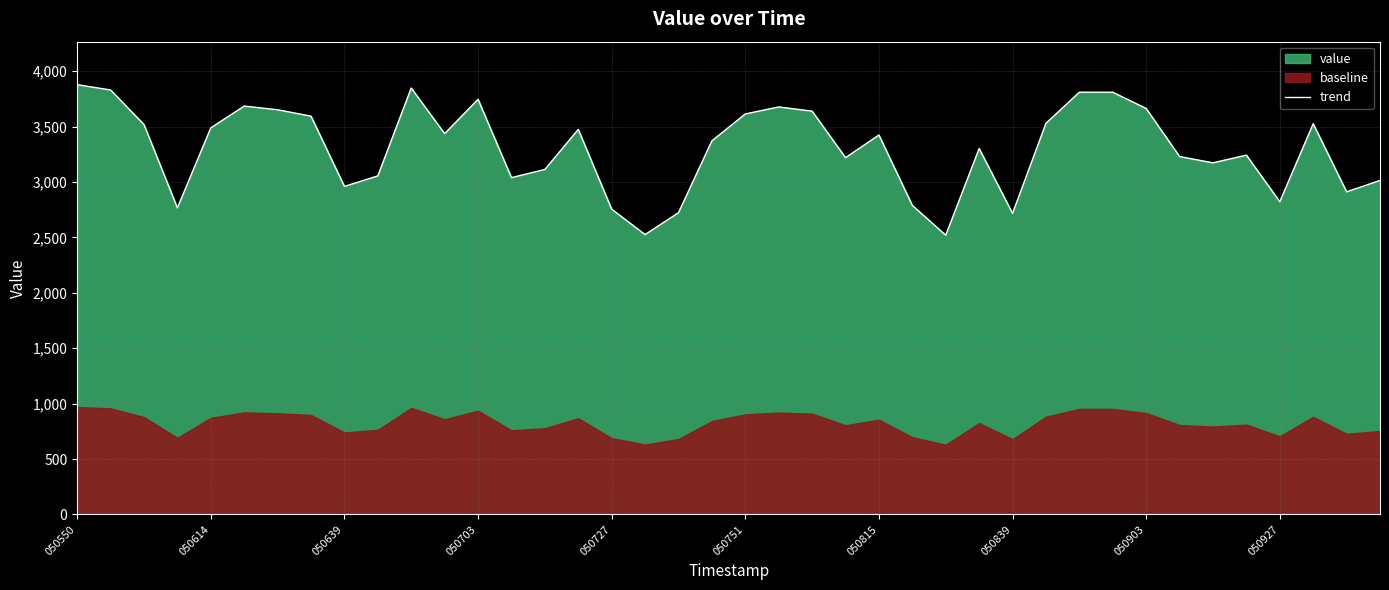

What is the difference between the values at 38 and 33?

318.2